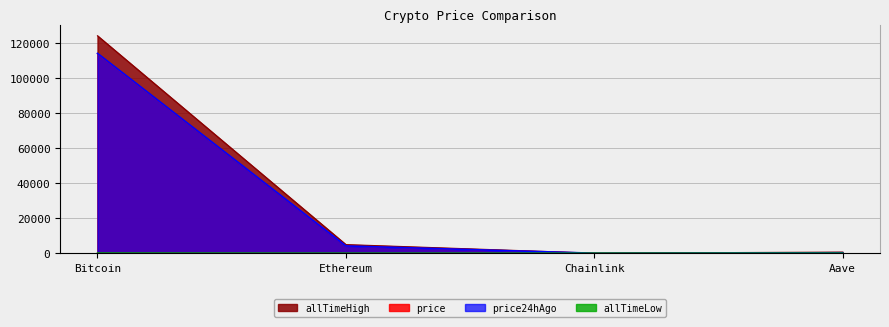

Is it true that allTimeHigh equals 661.7 at Aave?

True